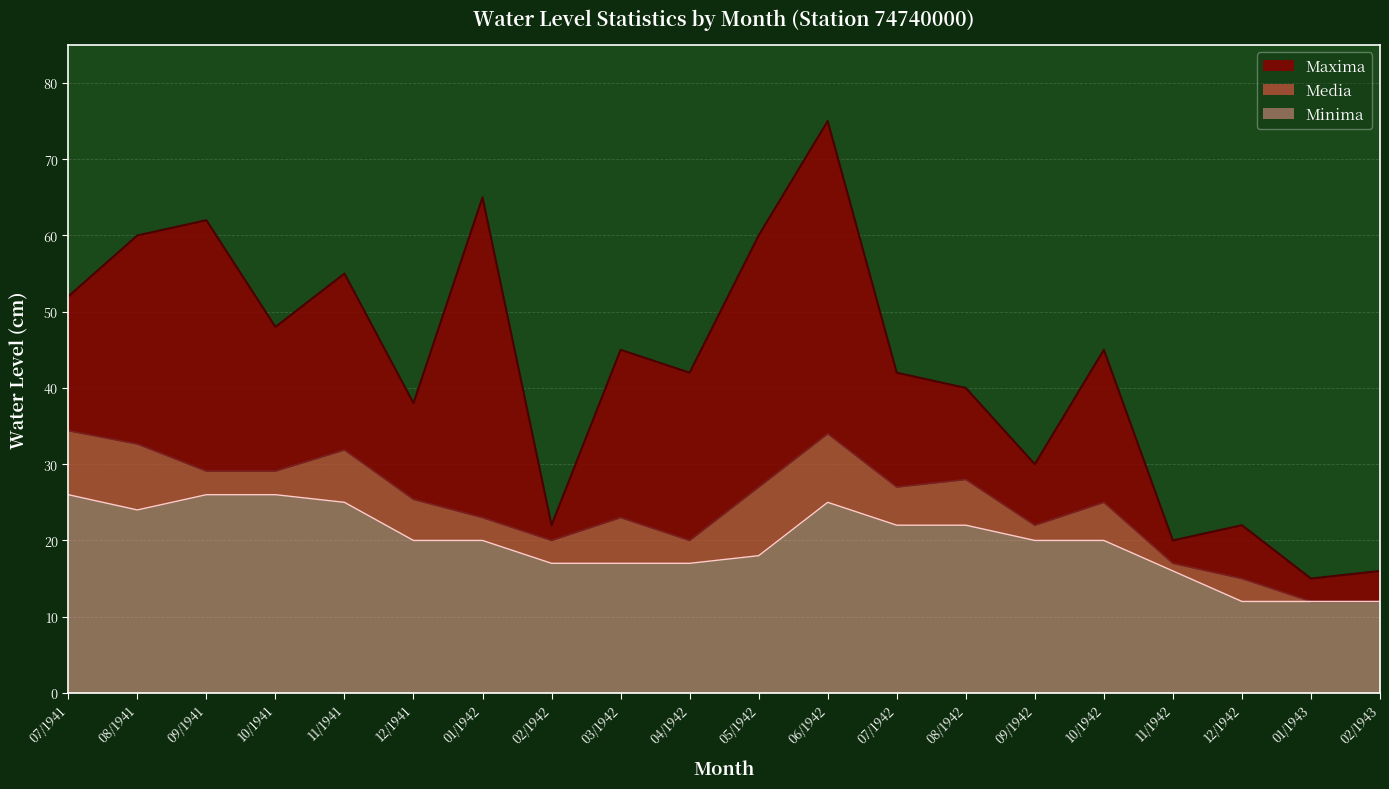

How many data points in Maxima are above 45?

8